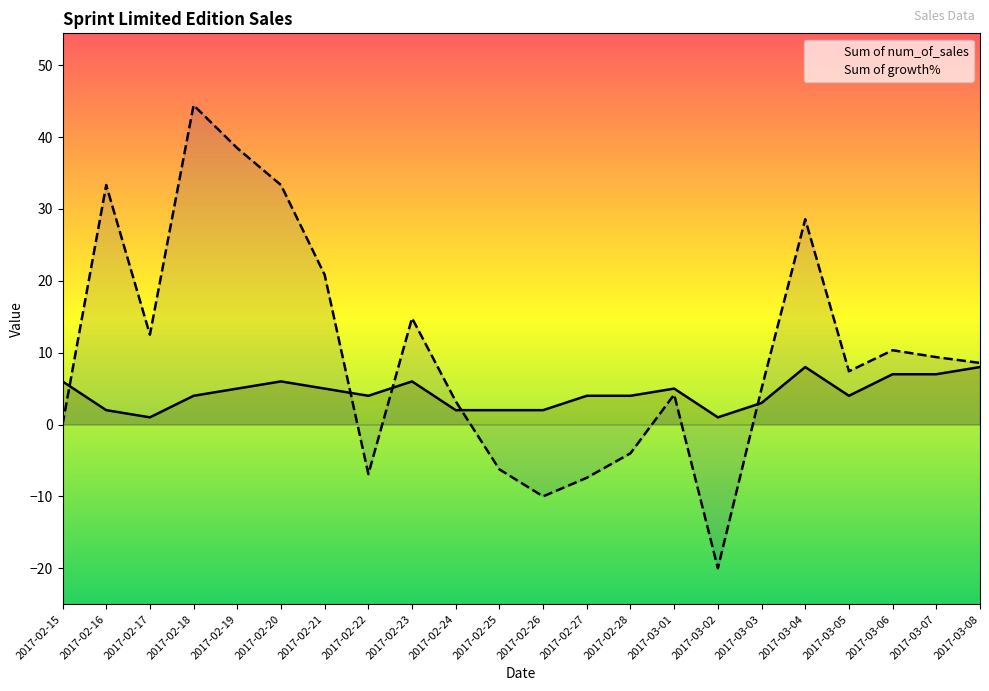

Is it true that Sum of num_of_sales equals 3.0 at 2017-02-21?

False